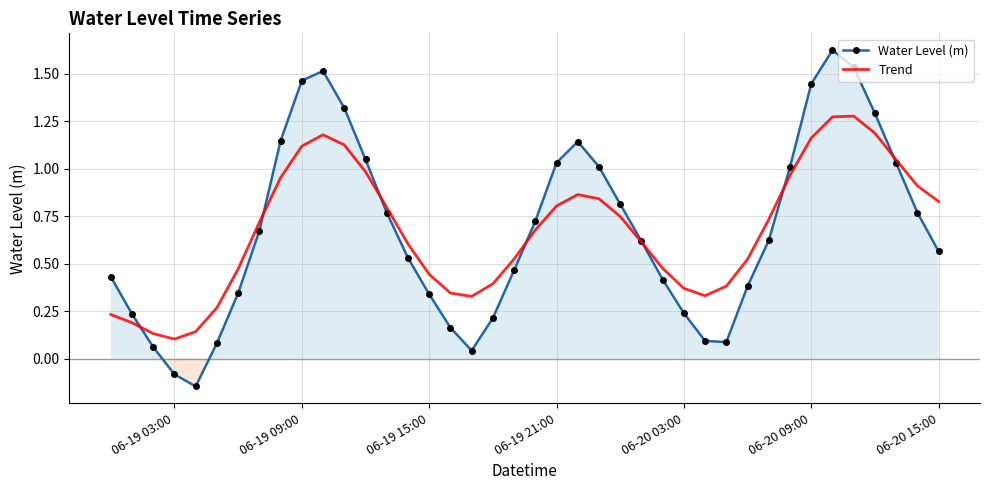

Rank the series at 06-20 09:00 from lowest to highest value.

Trend, Water Level (m)